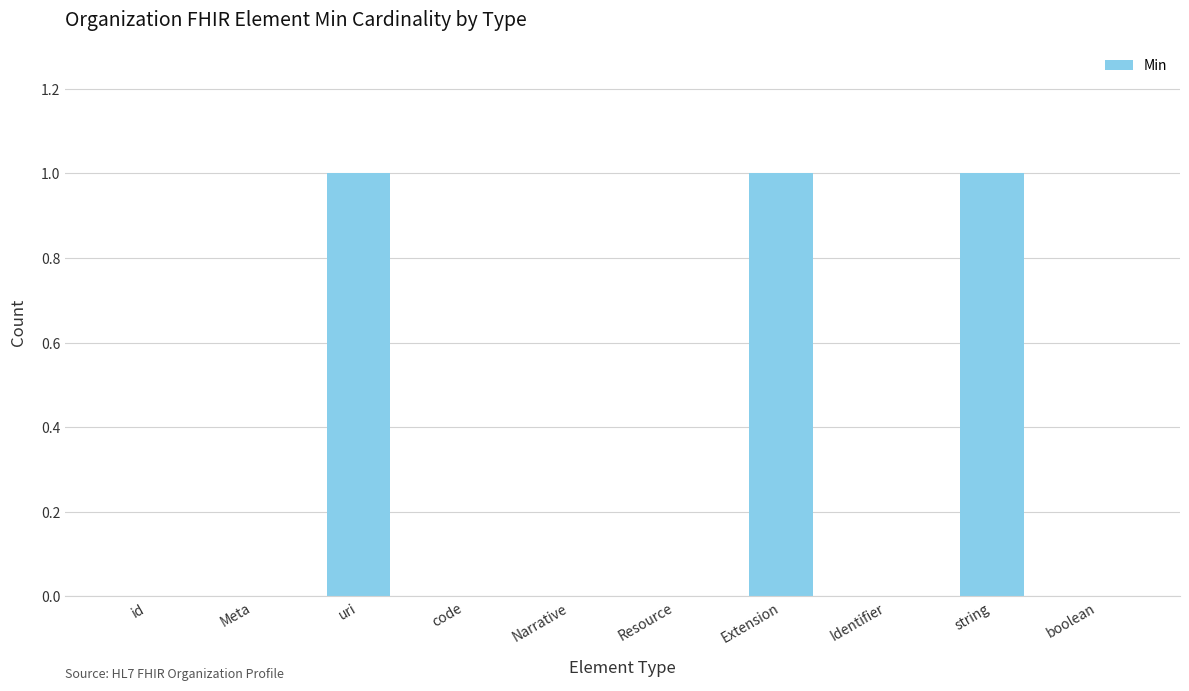

Reading right to left, what are all the values shown in this chart?

boolean=0	string=1	Identifier=0	Extension=1	Resource=0	Narrative=0	code=0	uri=1	Meta=0	id=0